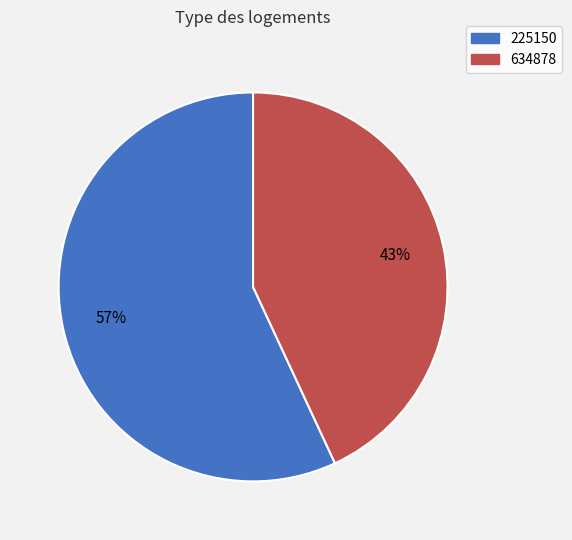

How many slices are in this pie chart?

2